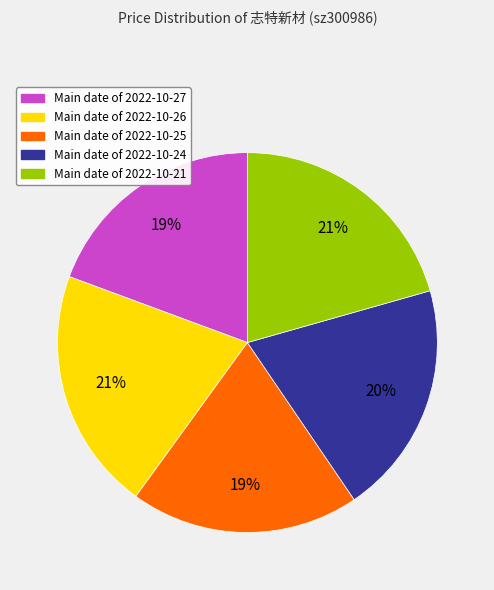

To the nearest percent, what is the combined percentage of Main date of 2022-10-26 and Main date of 2022-10-25?

40%